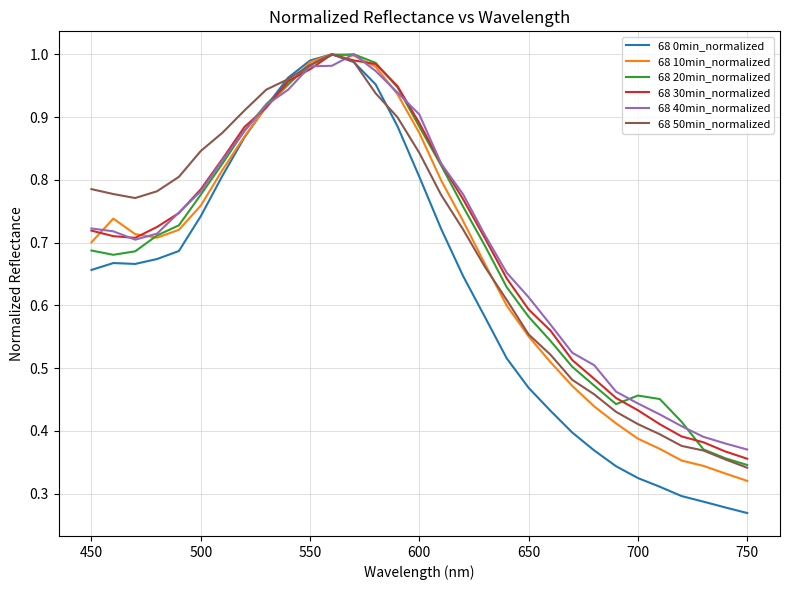

Which series has the largest range (max minus min)?

68 0min_normalized